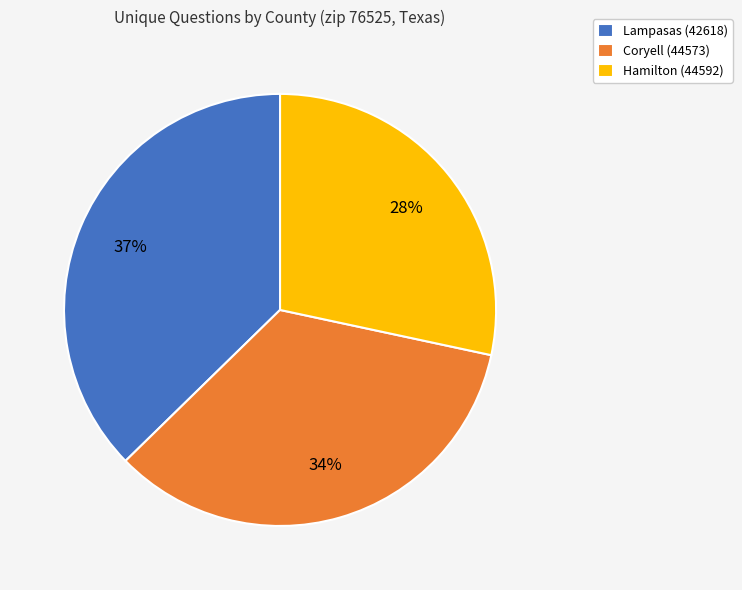

What is the largest slice in the pie chart?

Lampasas (42618)